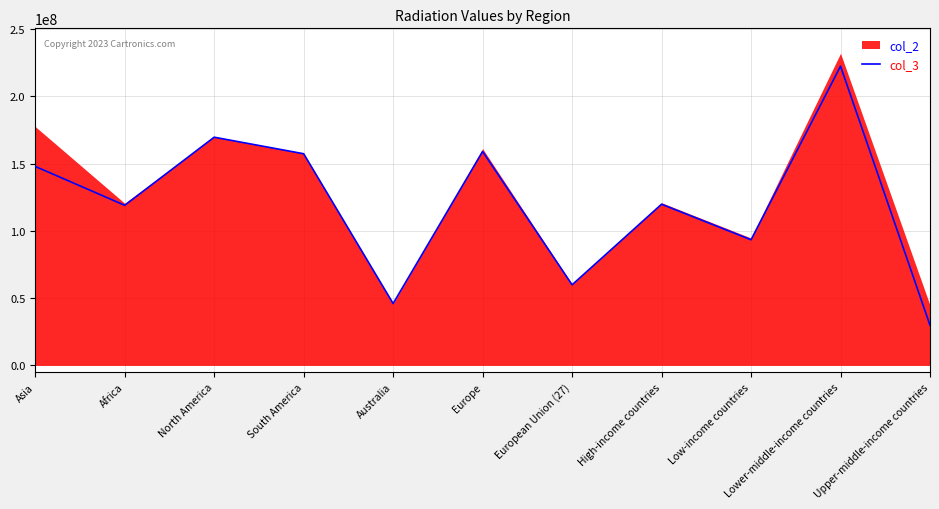

At which label does the data first exceed 119801190?

Asia